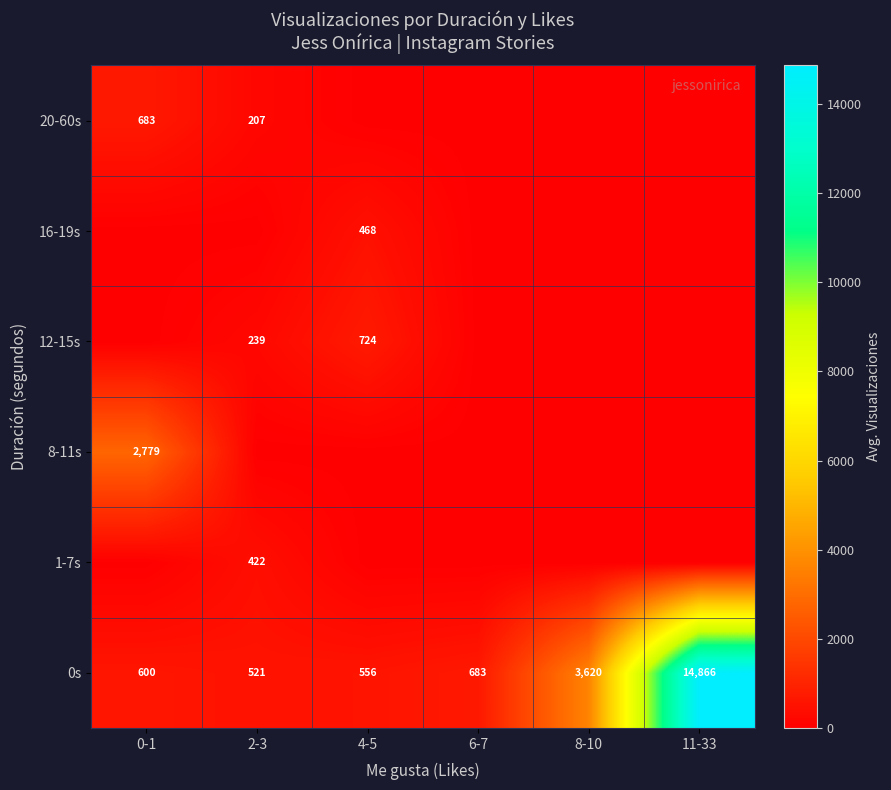

Is the value of 12-15s at 2-3 greater than the value of 20-60s at 0-1?

No